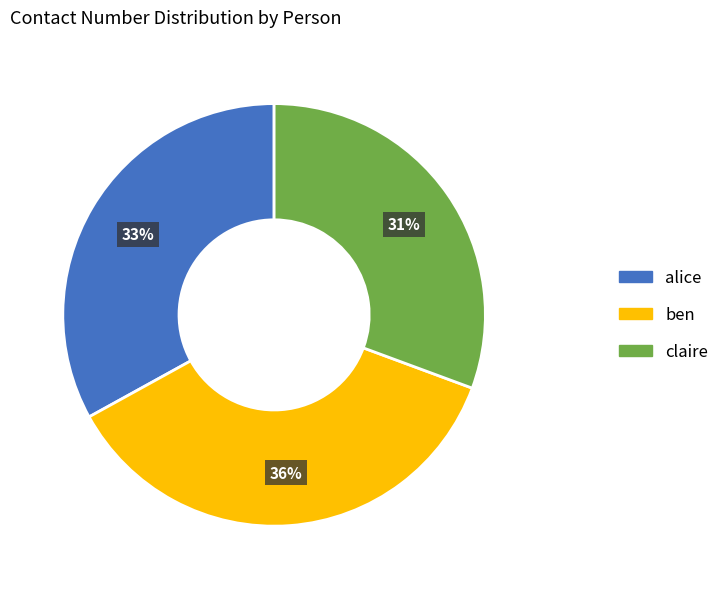

Is the sum of claire and ben greater than half?

Yes